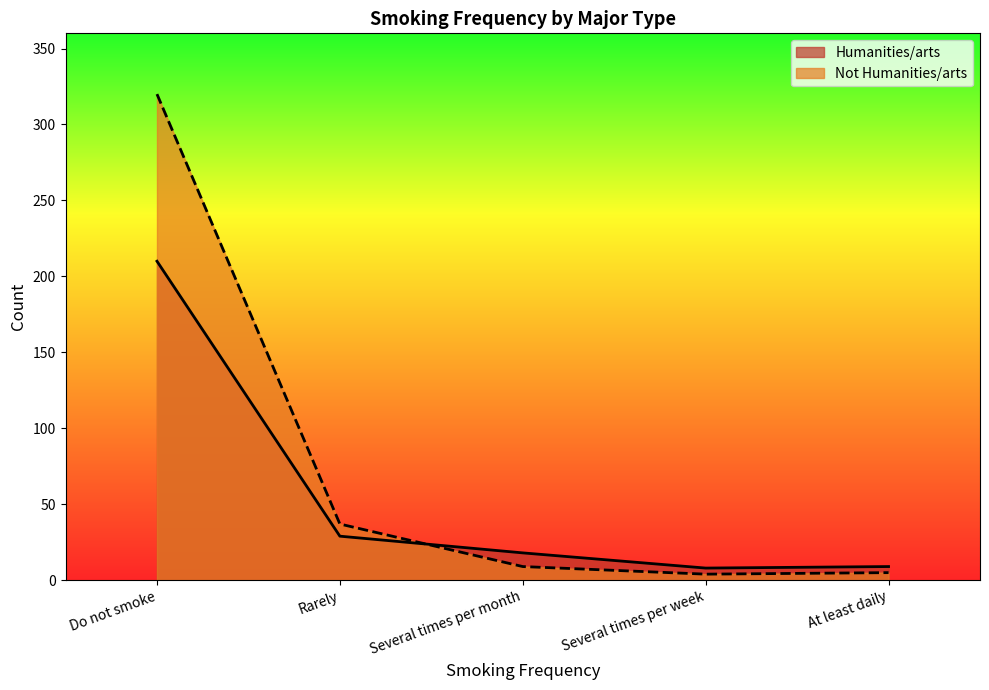

Where does the Humanities/arts series first go above 18?

Do not smoke